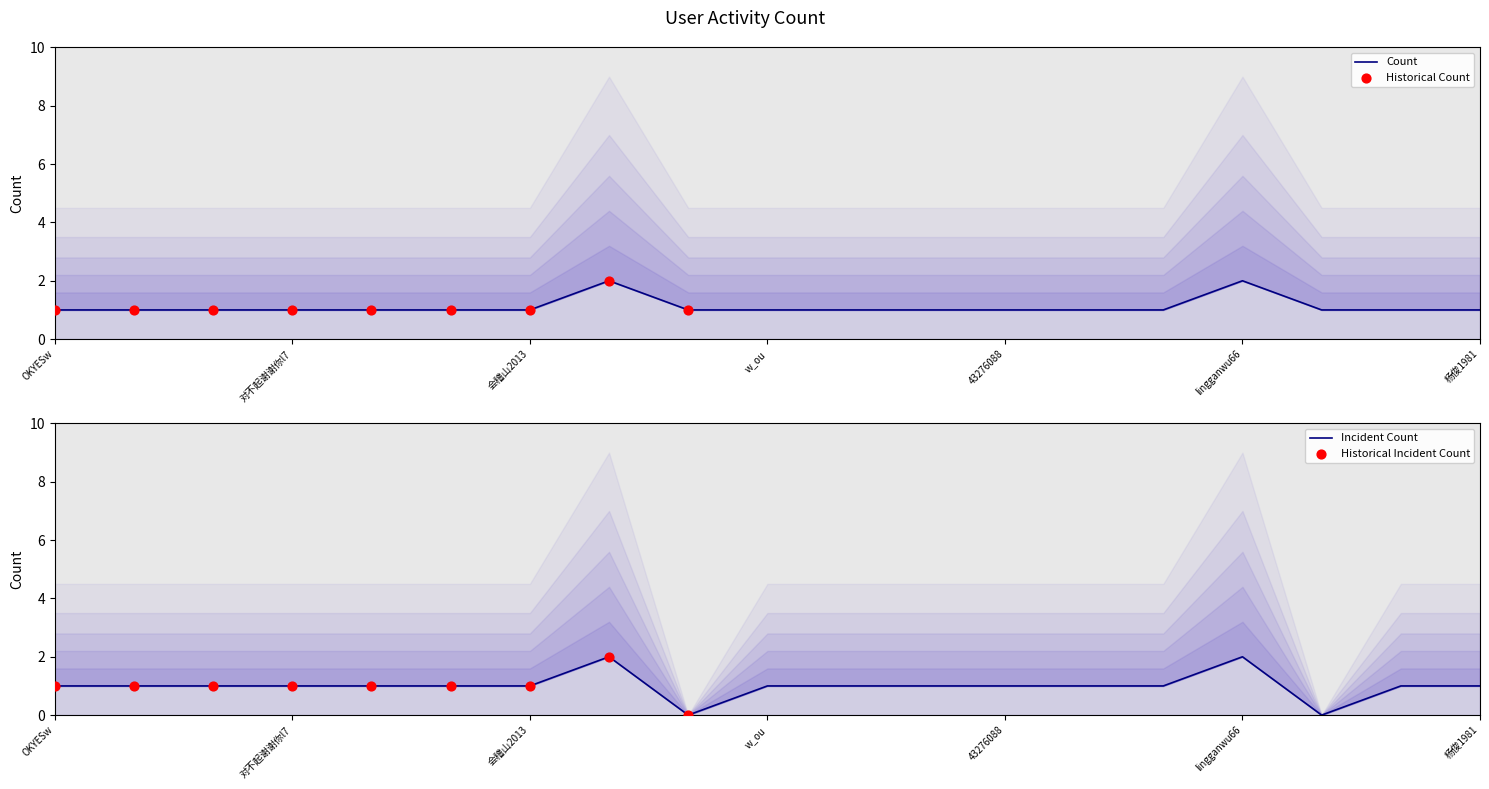

What is the change in value from 澳普门禁厂家 to lingganwu66?

+1